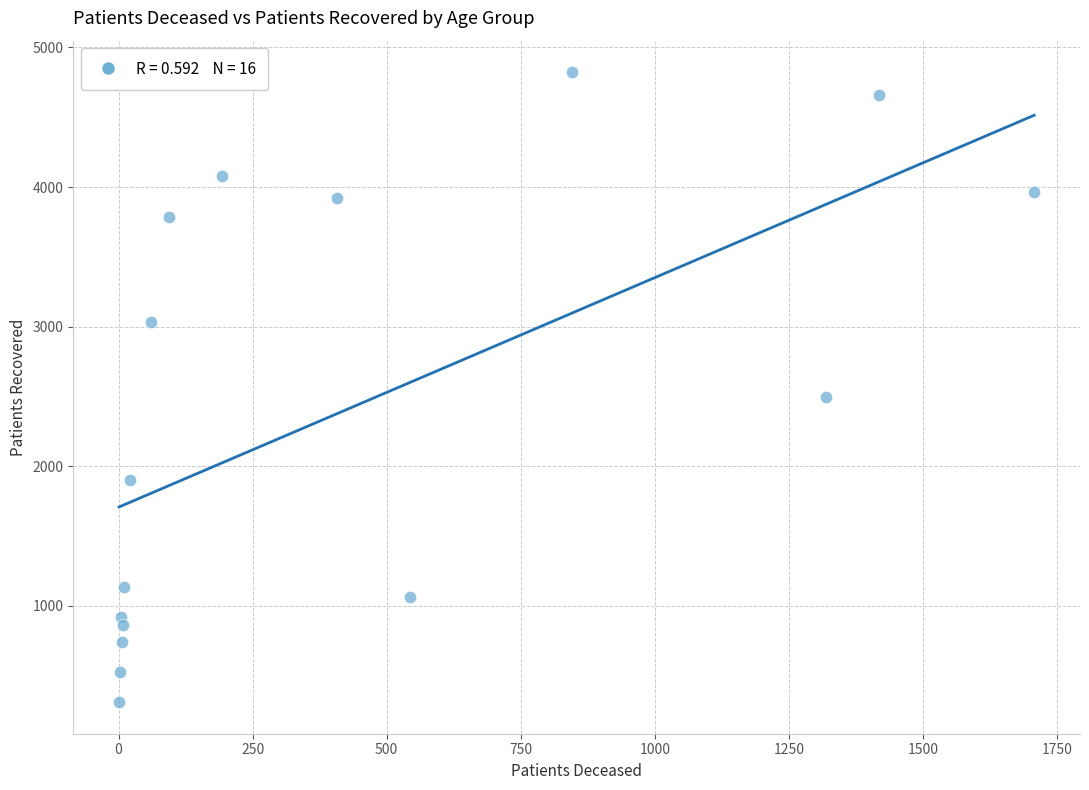

What Y value in the scatter plot is closest to 2565?

2495